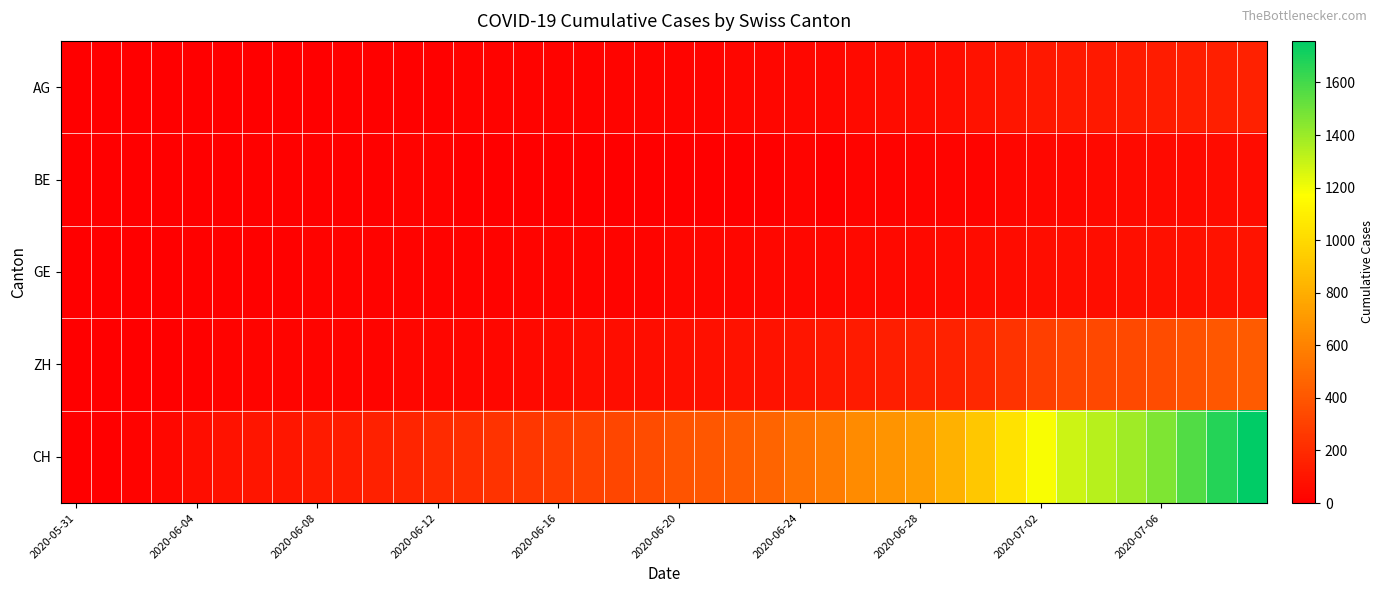

Count the number of categories in the chart.

40